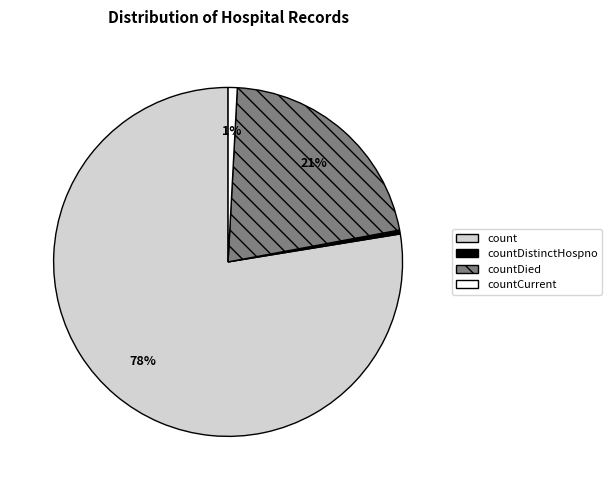

Is there a majority slice in this chart?

Yes